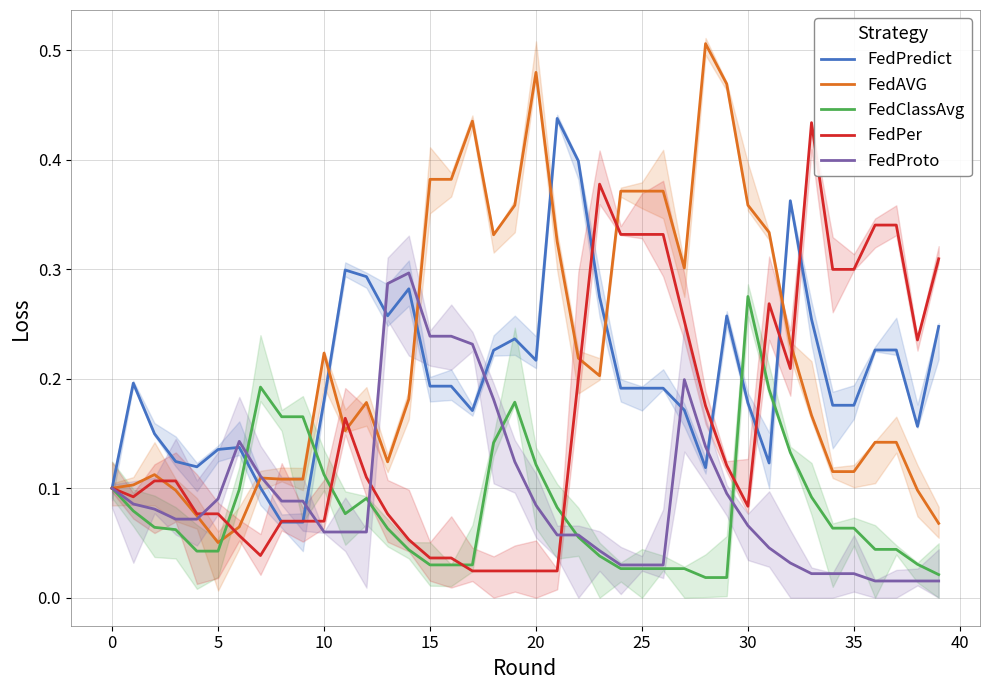

Reading right to left, extract all data points from this chart.

FedPredict: 0.2	0.2	0.2	0.2	0.2	0.2	0.3	0.4	0.1	0.2	0.3	0.1	0.2	0.2	0.2	0.2	0.3	0.4	0.4	0.2	0.2	0.2	0.2	0.2	0.2	0.3	0.3	0.3	0.3	0.2	0.1	0.1	0.1	0.1	0.1	0.1	0.1	0.1	0.2	0.1
FedAVG: 0.1	0.1	0.1	0.1	0.1	0.1	0.2	0.2	0.3	0.4	0.5	0.5	0.3	0.4	0.4	0.4	0.2	0.2	0.3	0.5	0.4	0.3	0.4	0.4	0.4	0.2	0.1	0.2	0.2	0.2	0.1	0.1	0.1	0.1	0.1	0.1	0.1	0.1	0.1	0.1
FedClassAvg: 0.0	0.0	0.0	0.0	0.1	0.1	0.1	0.1	0.2	0.3	0.0	0.0	0.0	0.0	0.0	0.0	0.0	0.1	0.1	0.1	0.2	0.1	0.0	0.0	0.0	0.0	0.1	0.1	0.1	0.1	0.2	0.2	0.2	0.1	0.0	0.0	0.1	0.1	0.1	0.1
FedPer: 0.3	0.2	0.3	0.3	0.3	0.3	0.4	0.2	0.3	0.1	0.1	0.2	0.3	0.3	0.3	0.3	0.4	0.2	0.0	0.0	0.0	0.0	0.0	0.0	0.0	0.1	0.1	0.1	0.2	0.1	0.1	0.1	0.0	0.1	0.1	0.1	0.1	0.1	0.1	0.1
FedProto: 0.0	0.0	0.0	0.0	0.0	0.0	0.0	0.0	0.0	0.1	0.1	0.1	0.2	0.0	0.0	0.0	0.0	0.1	0.1	0.1	0.1	0.2	0.2	0.2	0.2	0.3	0.3	0.1	0.1	0.1	0.1	0.1	0.1	0.1	0.1	0.1	0.1	0.1	0.1	0.1